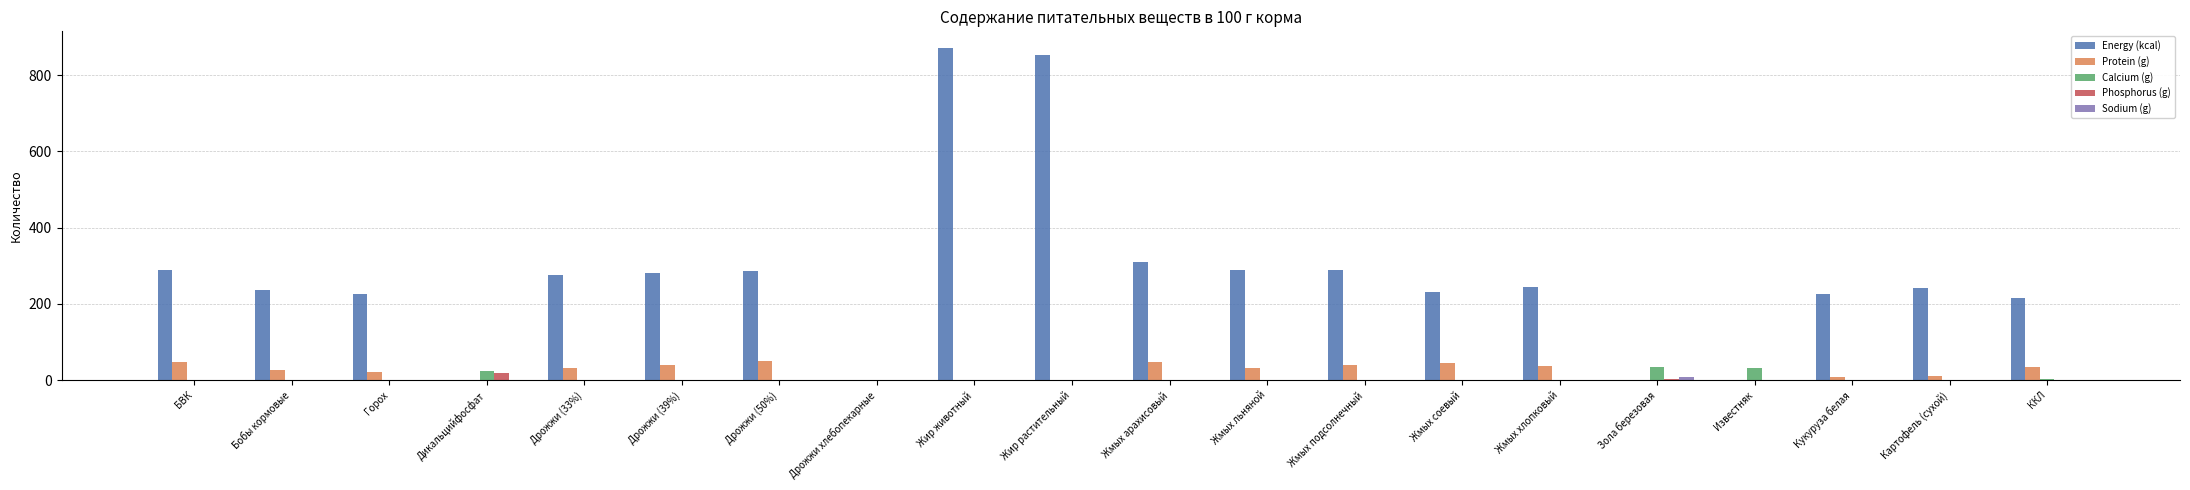

What is the highest value of the Energy (kcal) series?

871.0